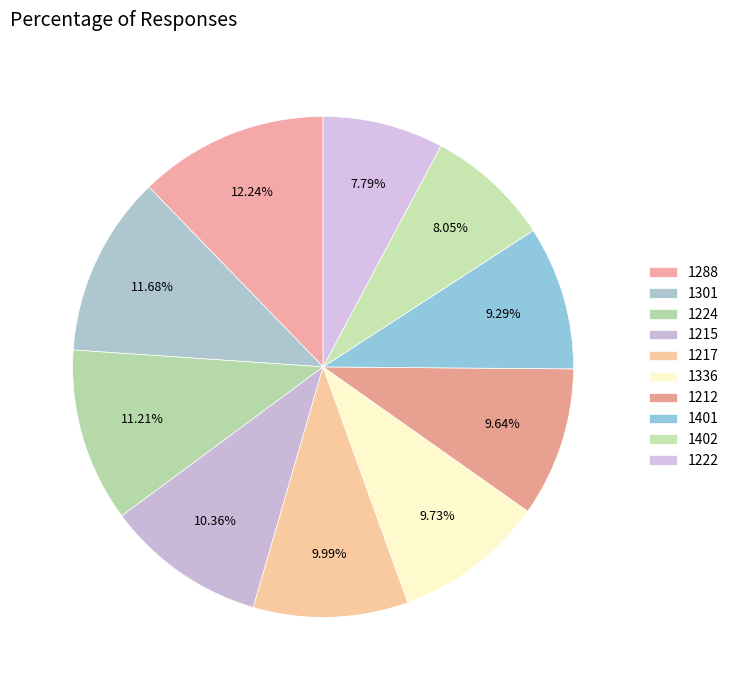

Does any single category account for the majority?

No